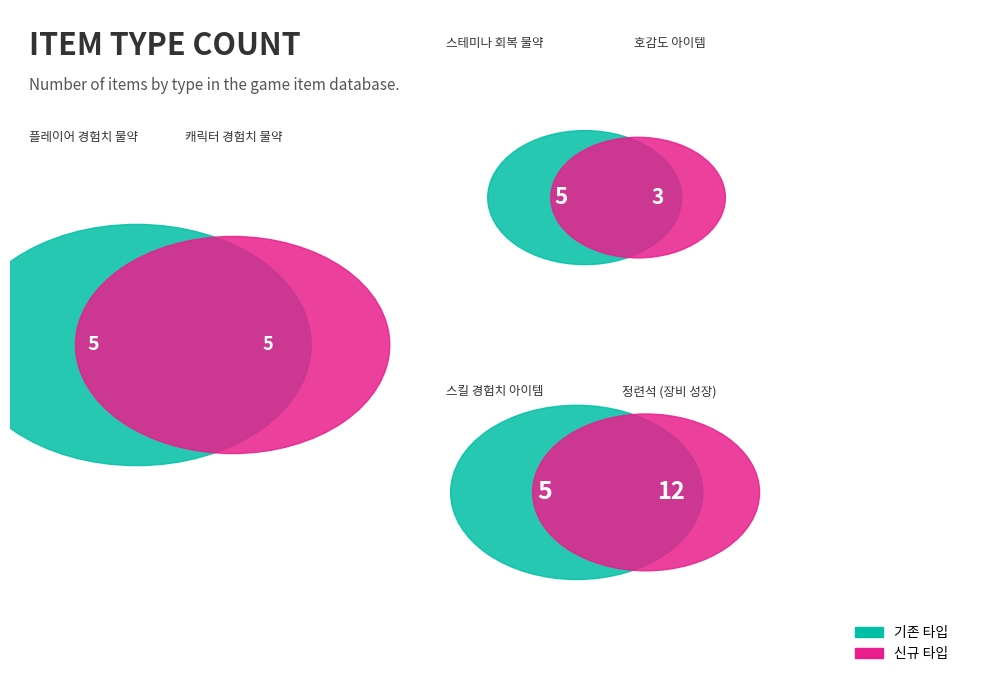

The 3 스테미나 회복 물약 slice represents 24% of the pie. True or false?

False